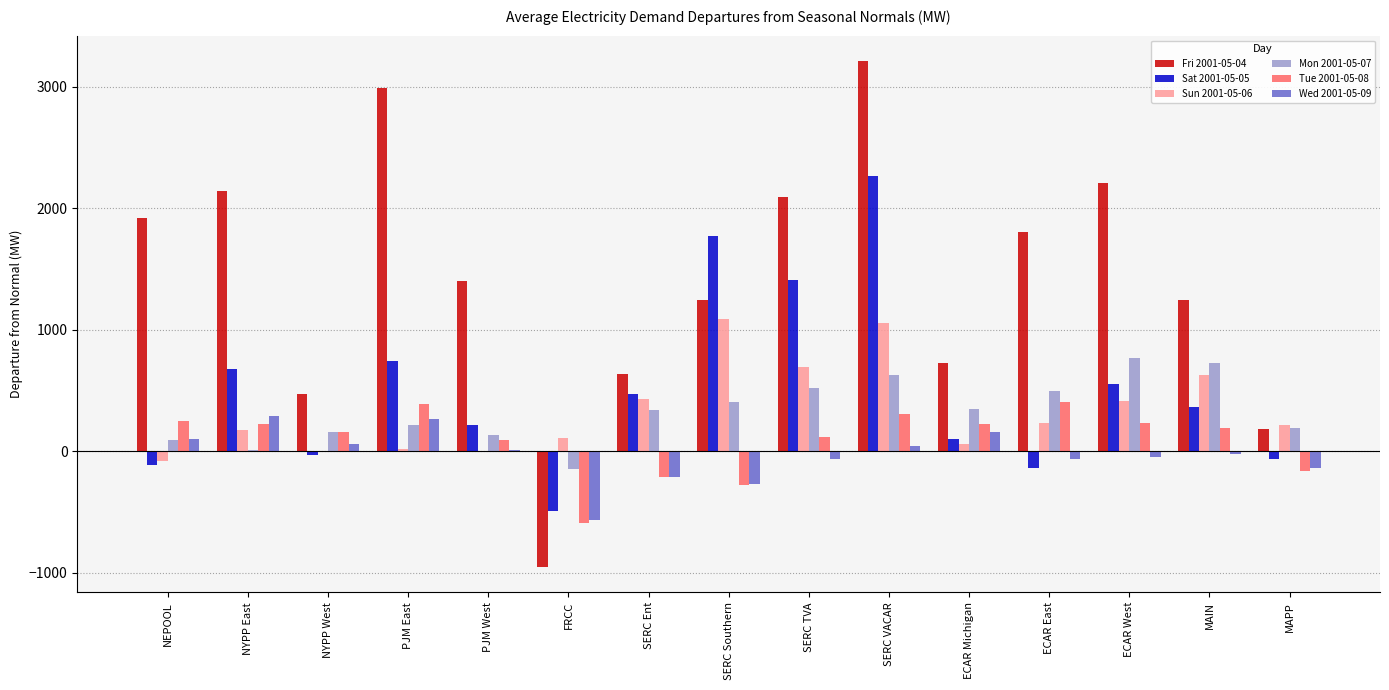

Which series has the widest spread of values?

Fri 2001-05-04